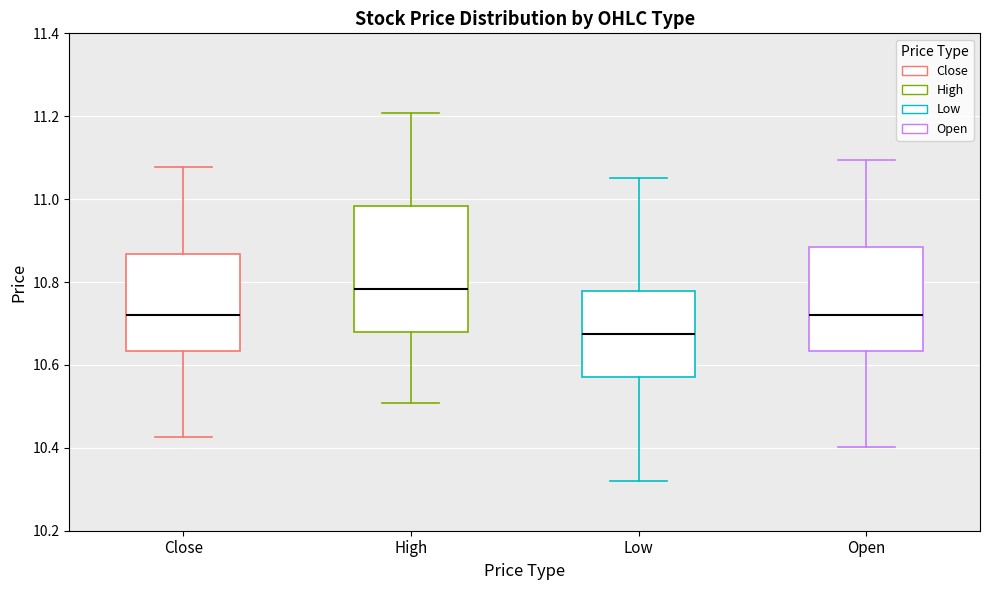

Which box is the tallest, from its lower edge to its upper edge?

High